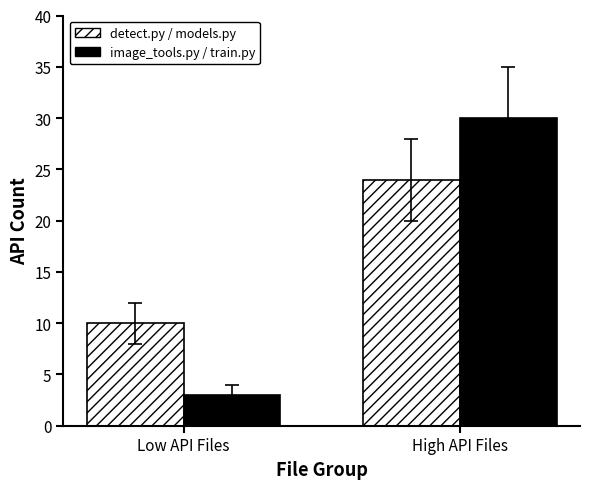

Reading left to right, list all the values displayed in this chart.

detect.py / models.py: 10	24
image_tools.py / train.py: 3	30